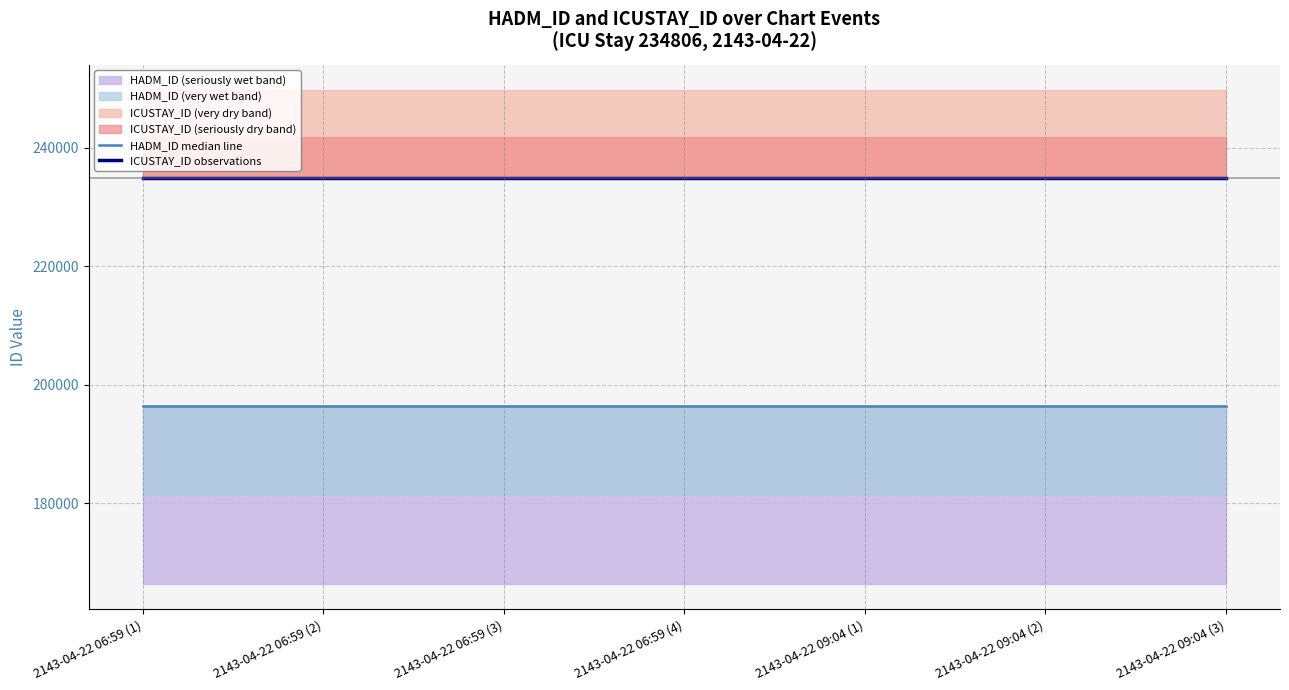

The ICUSTAY_ID observations series shows 393737 at 2143-04-22 06:59 (2). True or false?

False